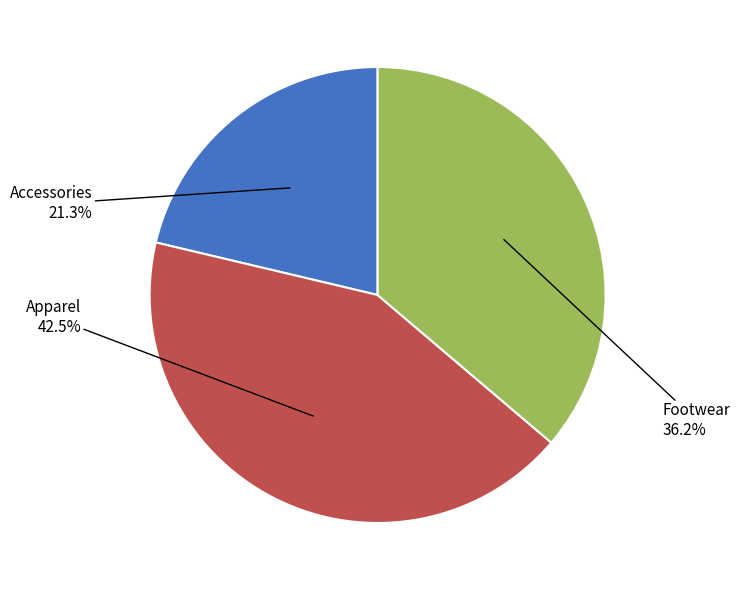

Is there a majority slice in this chart?

No